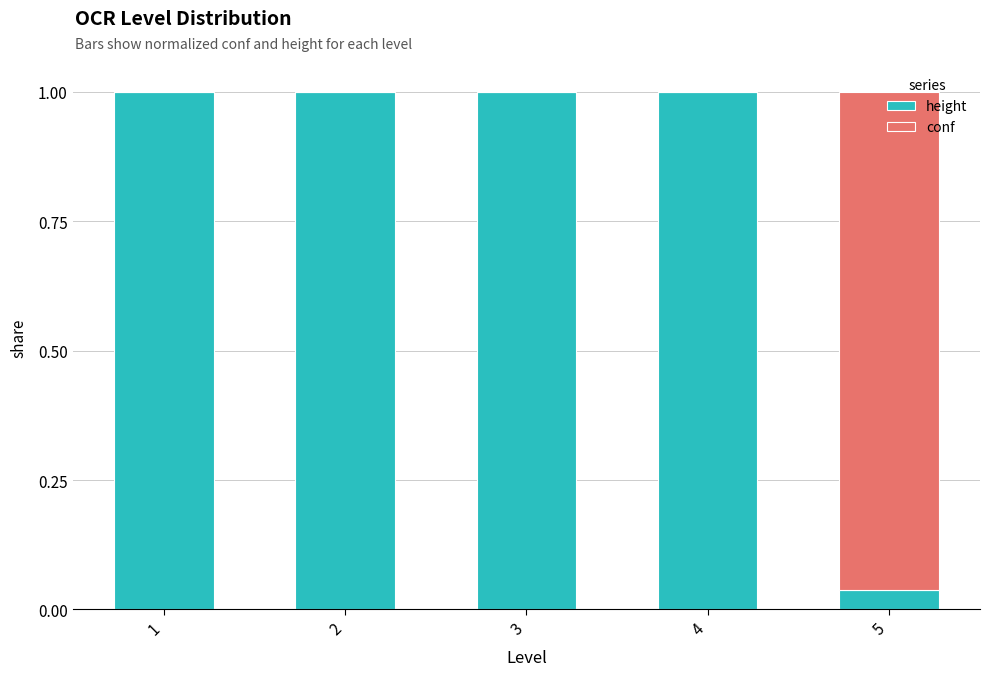

Is it true that height equals 1.0 at 3?

True